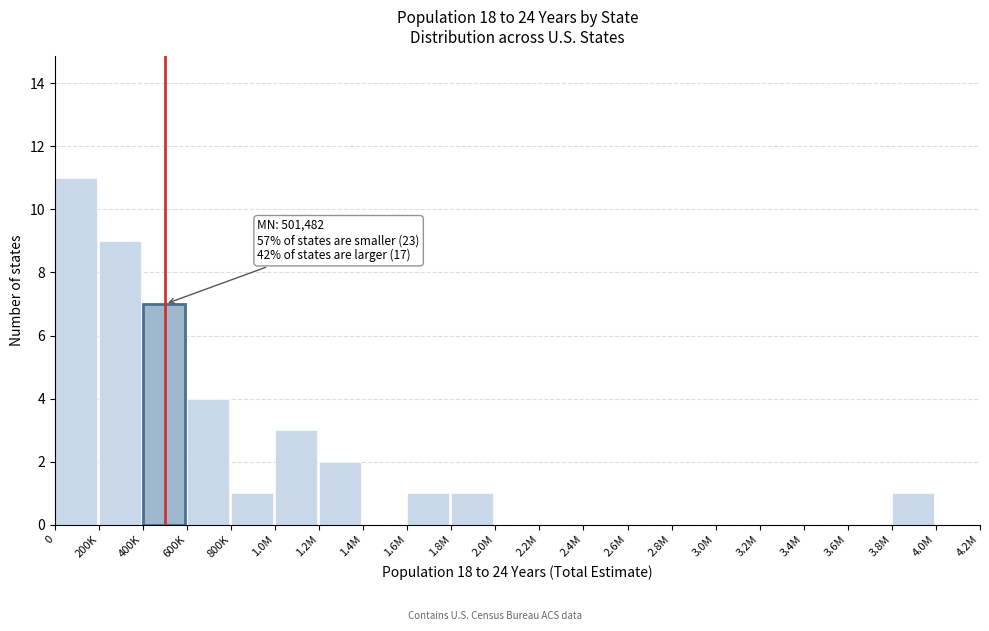

Reading left to right, what are all the values shown in this chart?

0=11	200K=9	400K=7	600K=4	800K=1	1.0M=3	1.2M=2	1.4M=0	1.6M=1	1.8M=1	2.0M=0	2.2M=0	2.4M=0	2.6M=0	2.8M=0	3.0M=0	3.2M=0	3.4M=0	3.6M=0	3.8M=1	4.0M=0